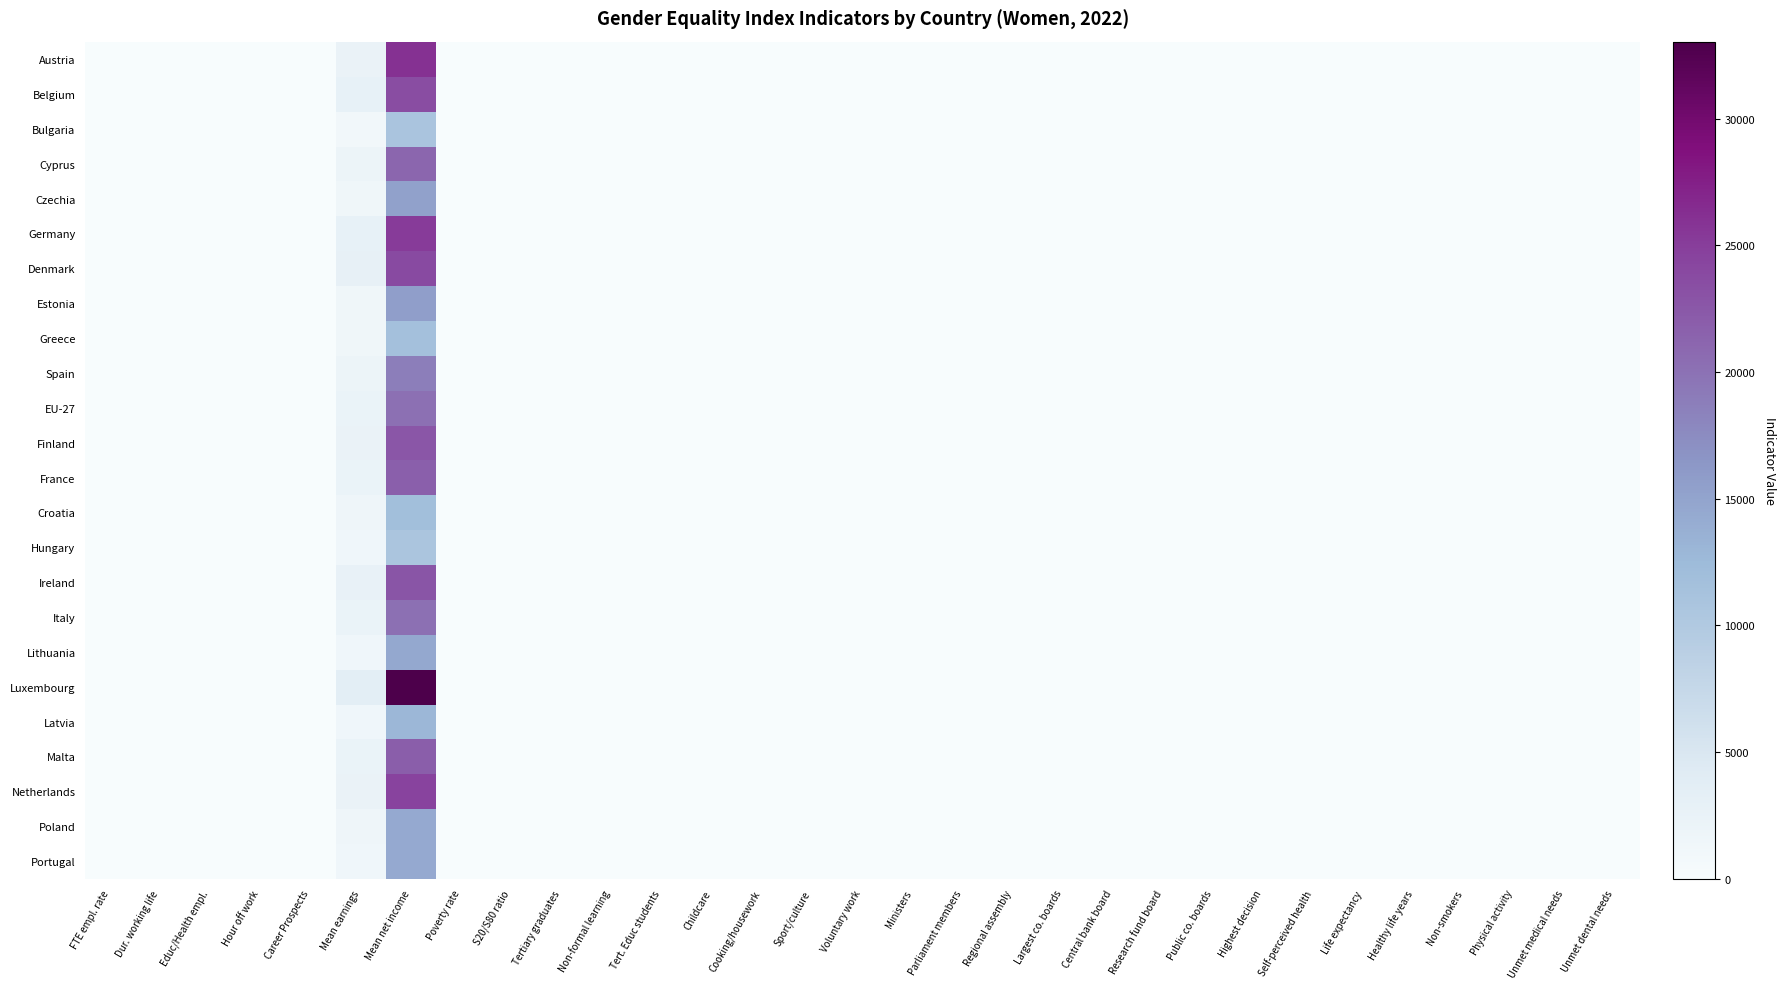

Which series has the largest range (max minus min)?

Luxembourg